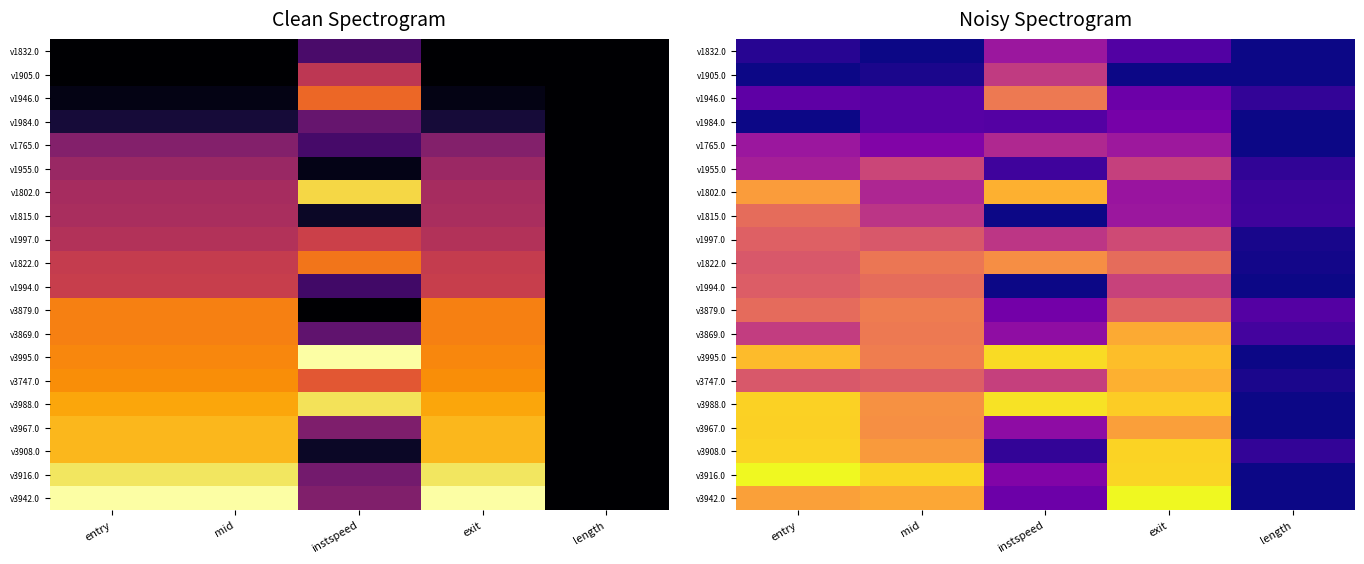

Rank the categories by v3988.0 value from lowest to highest.

length, mid, exit, entry, instspeed